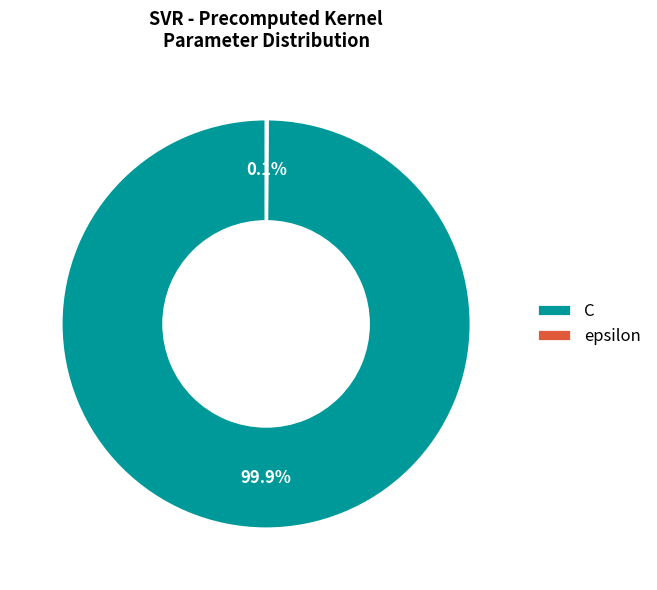

What percentage is NOT represented by C?

0.1%